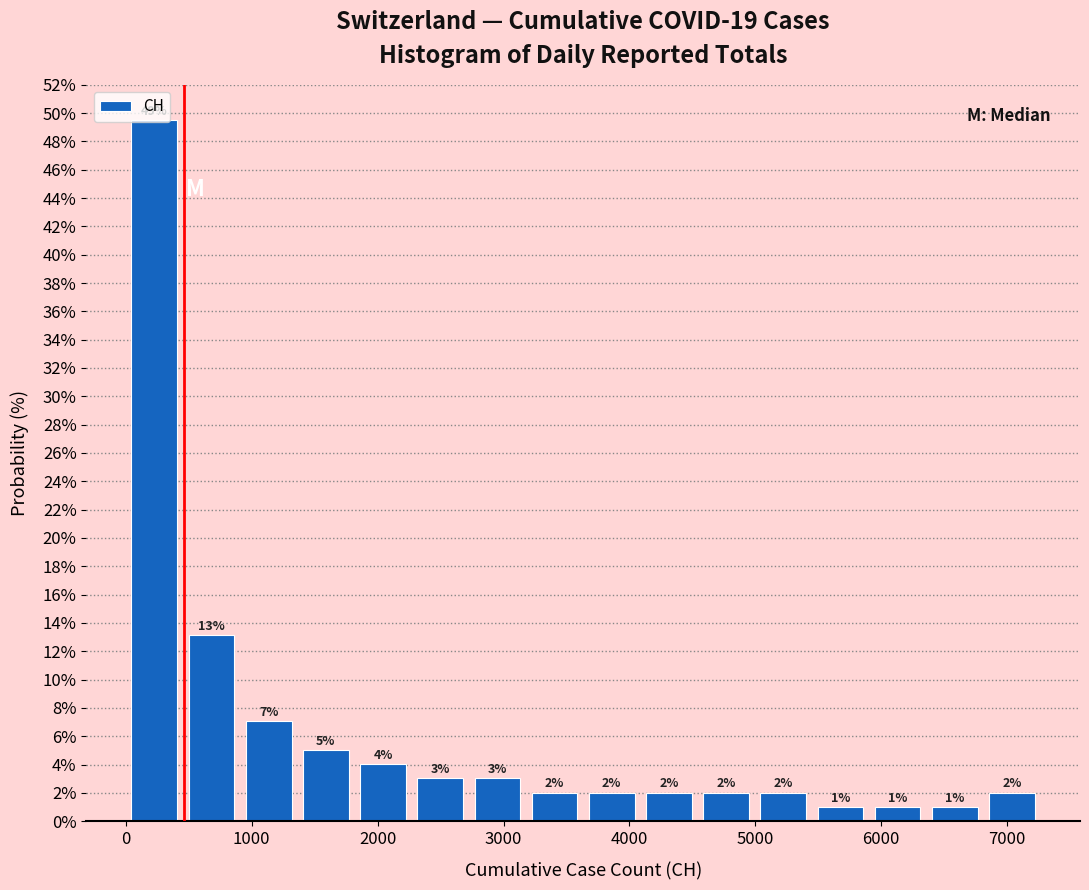

Over which range of the x-axis is the bar tallest?

0 to 500